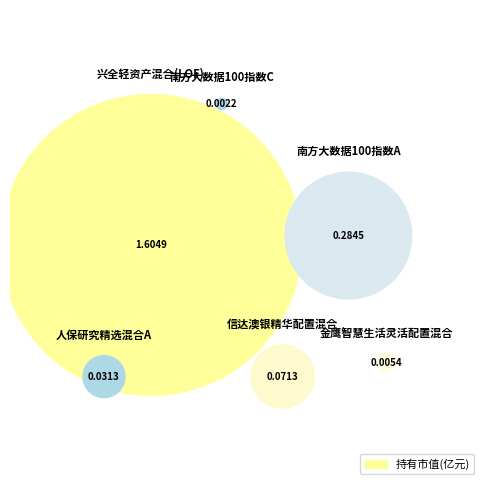

What is the change in value from 南方大数据100指数A to 南方大数据100指数C?

-0.3